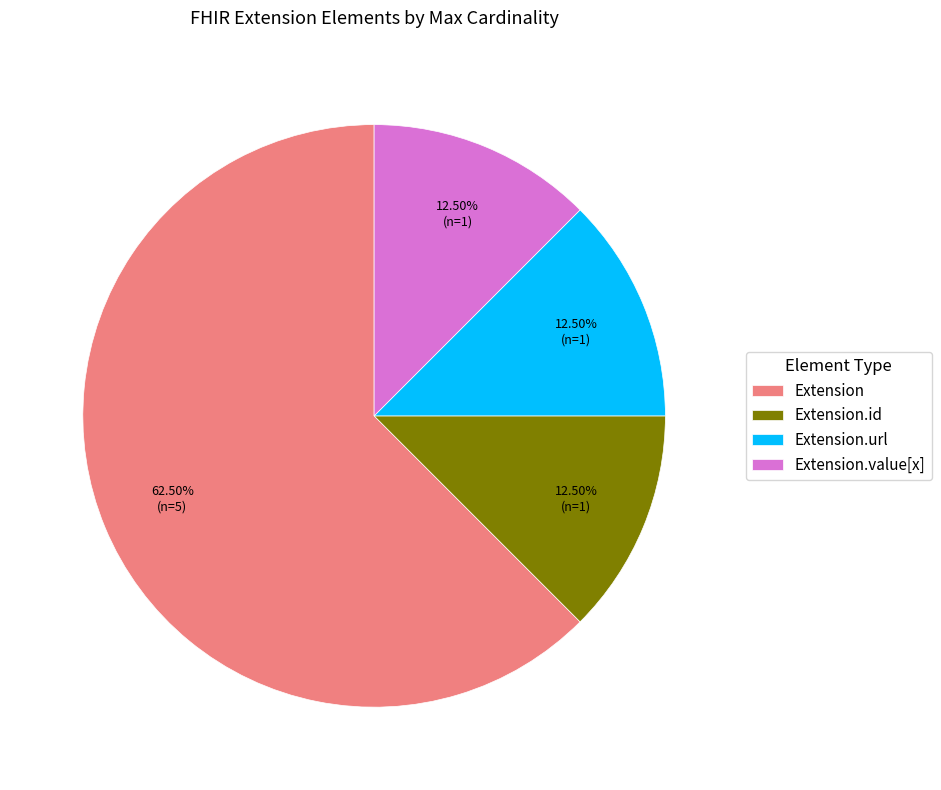

How many segments does this pie chart have?

4